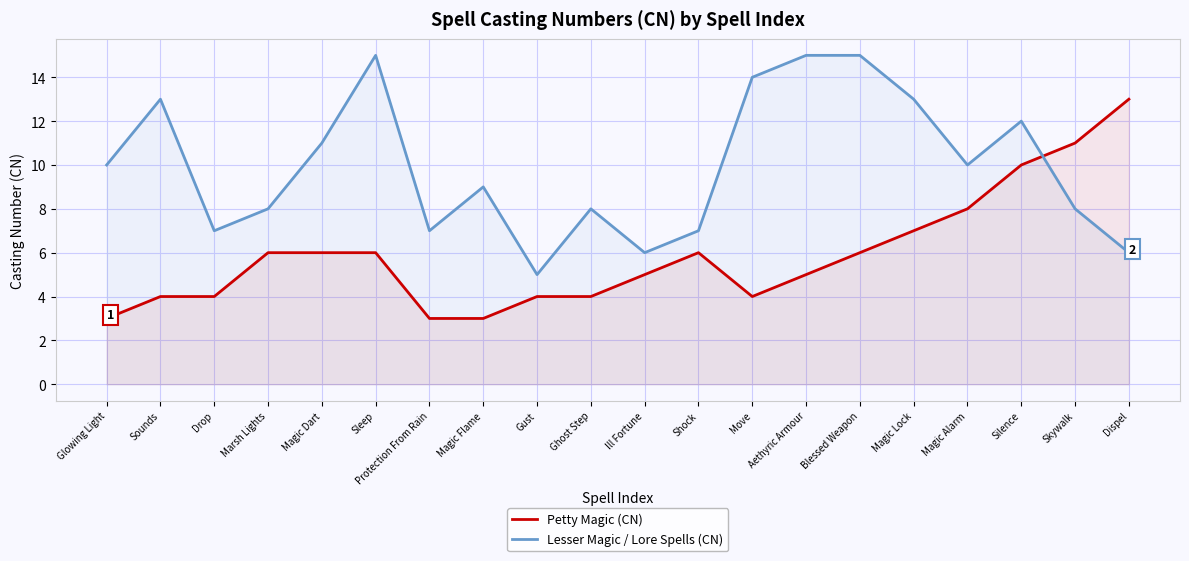

Between Blessed Weapon and Magic Dart, which is larger?

Blessed Weapon